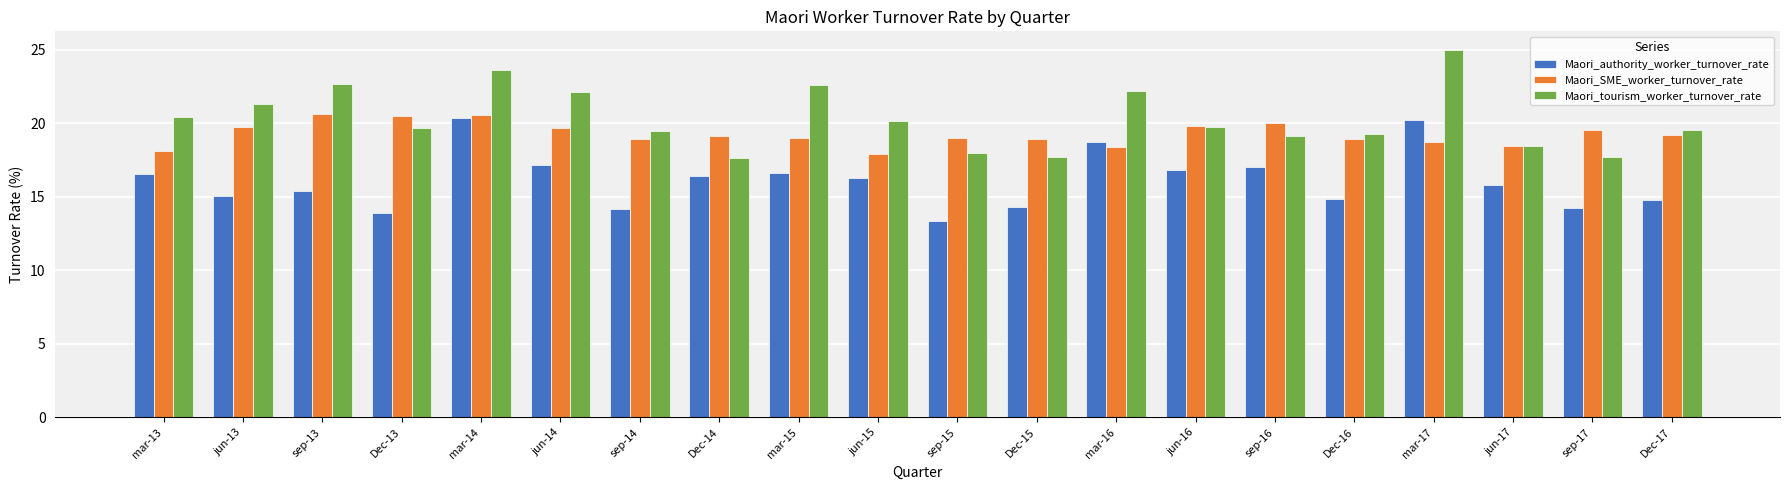

Does the chart contain any negative values?

No